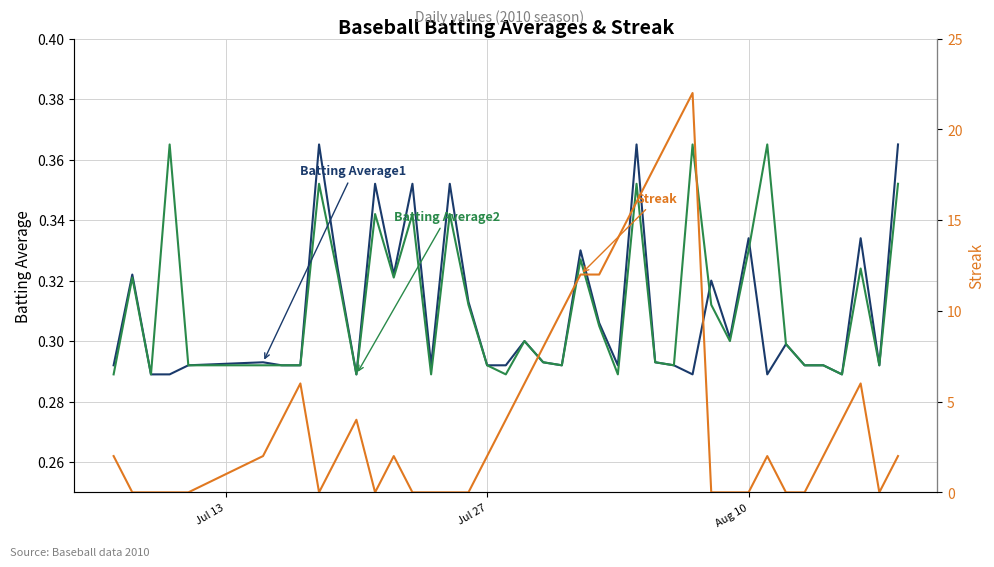

What is the sum of all Streak values?

182.0